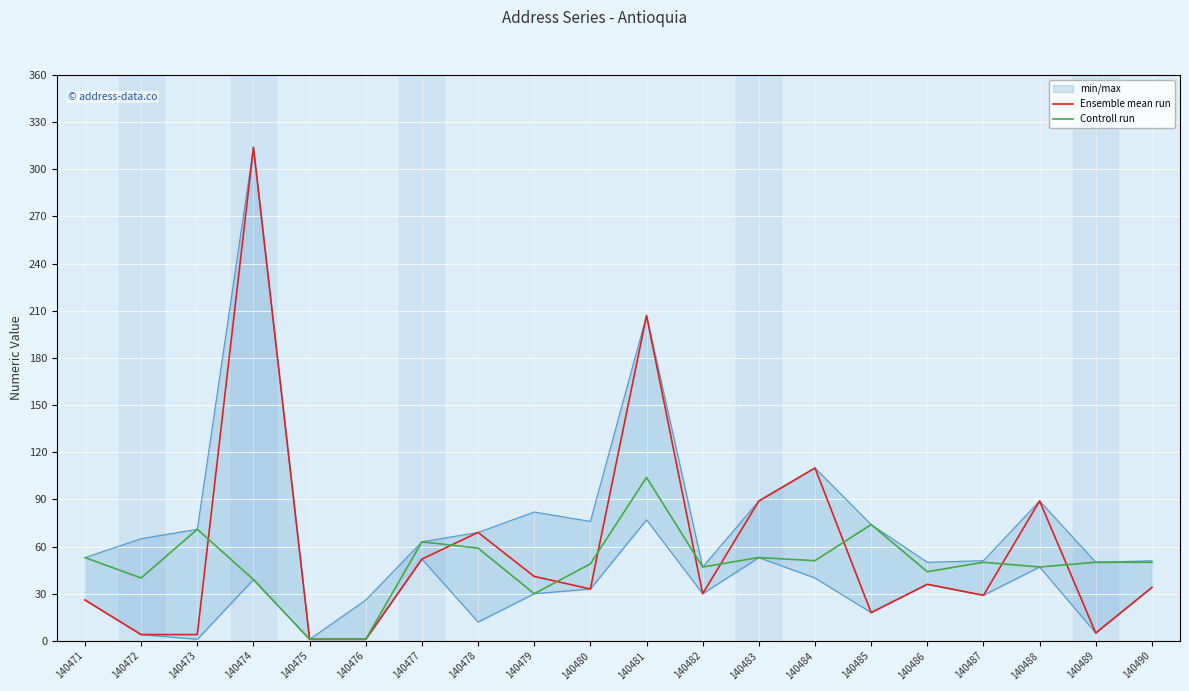

Reading right to left, list all the values displayed in this chart.

Ensemble mean run: 34	5	89	29	36	18	110	89	30	207	33	41	69	52	1	1	314	4	4	26
Controll run: 50	50	47	50	44	74	51	53	47	104	49	30	59	63	1	1	39	71	40	53